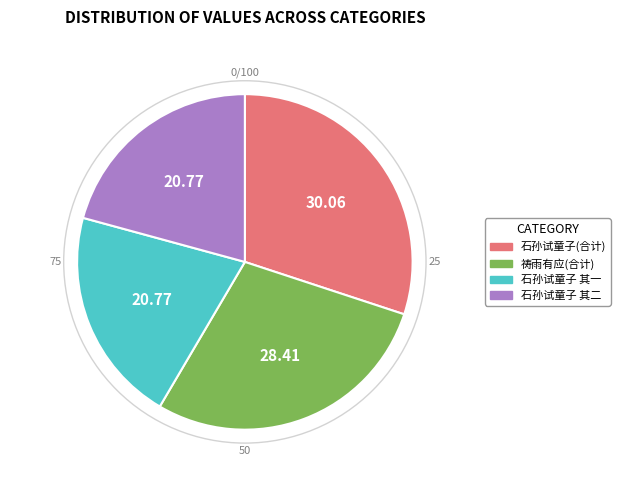

What is the largest slice in the pie chart?

石孙试童子(合计)